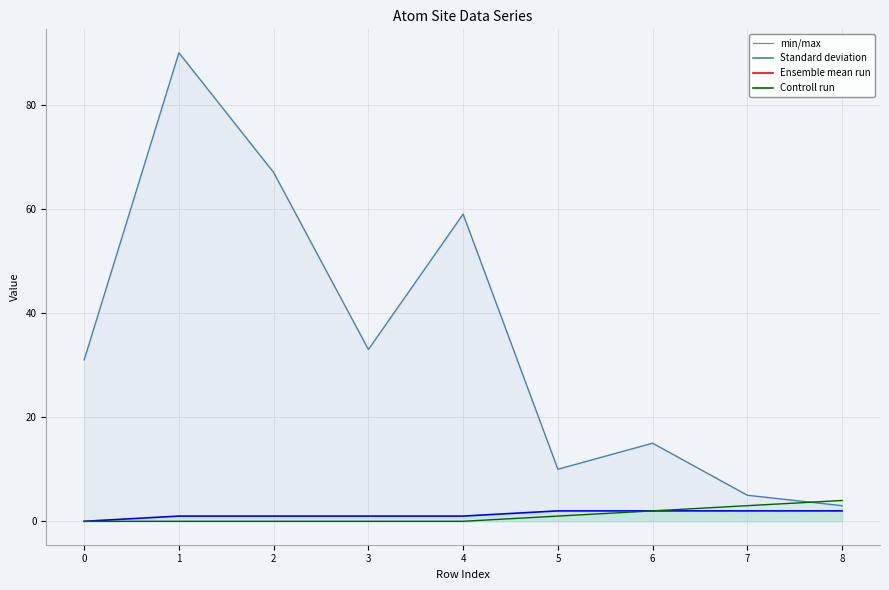

How many lines are shown in the chart?

3